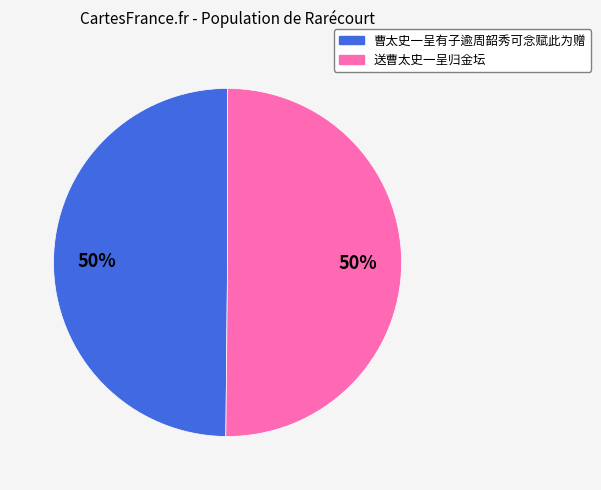

Approximately how many times larger is the value at 送曹太史一呈归金坛 compared to 曹太史一呈有子逾周韶秀可念赋此为赠?

1.0